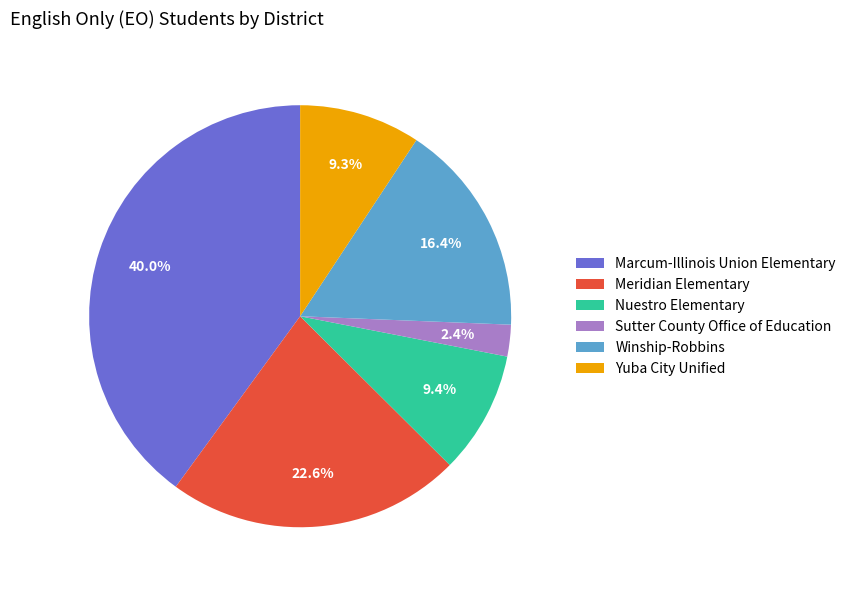

What is the ratio of the value at Nuestro Elementary to the value at Winship-Robbins?

0.6